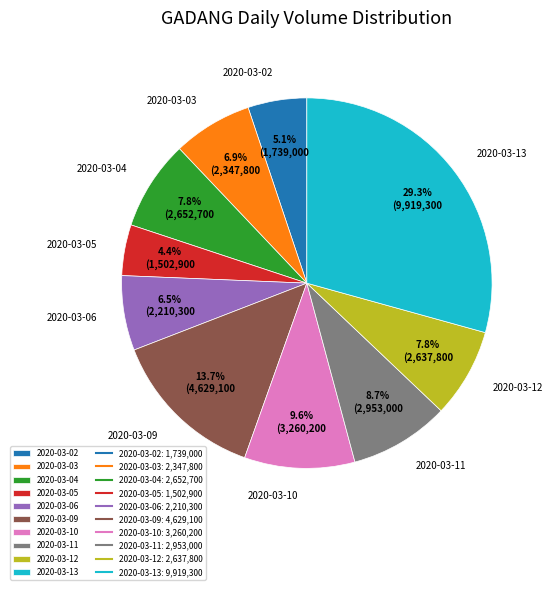

Is 2020-03-11 the majority of the pie?

No